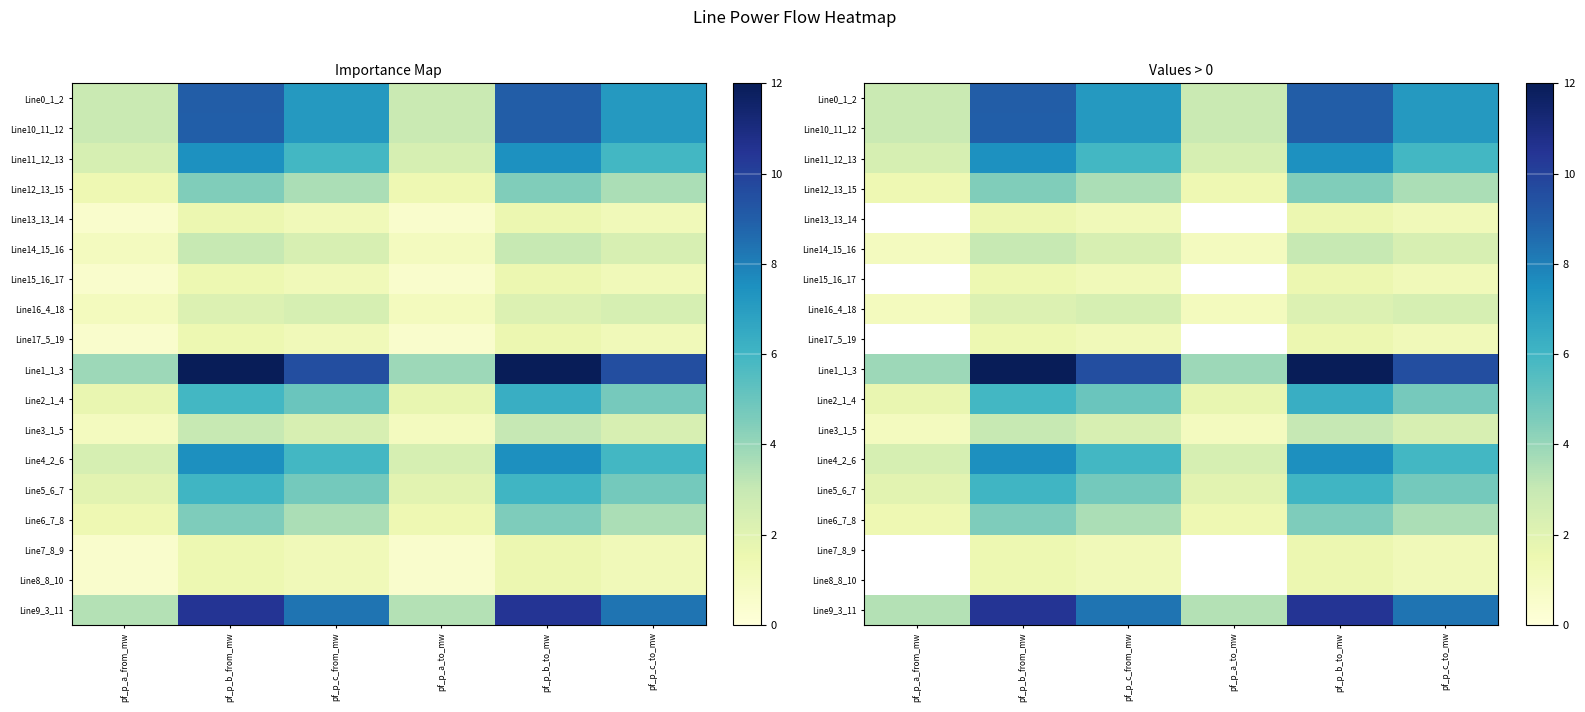

Which series has the largest total across all categories?

Line1_1_3